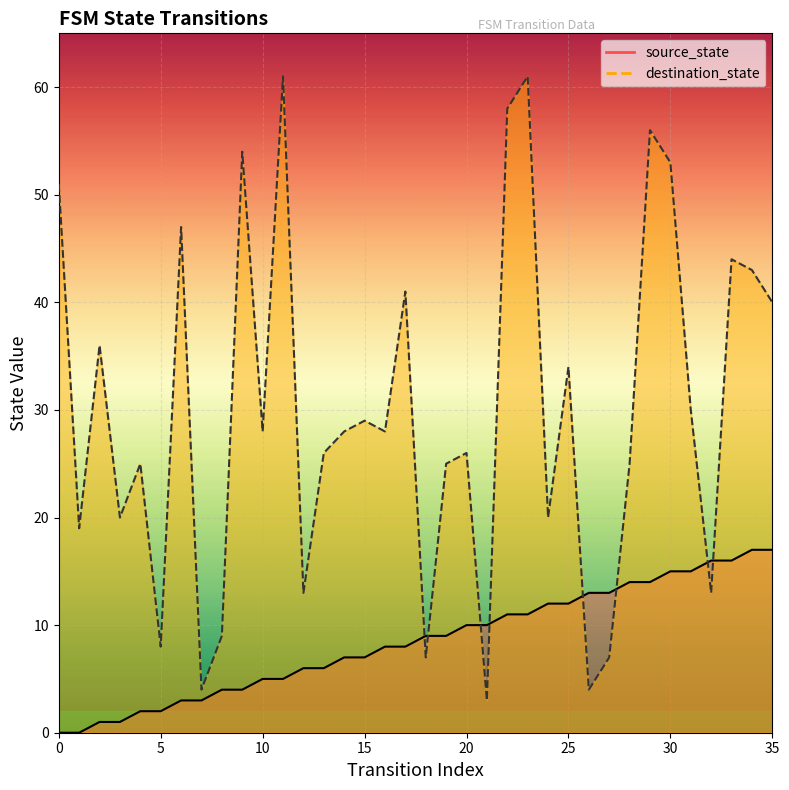

Which series has the widest spread of values?

destination_state